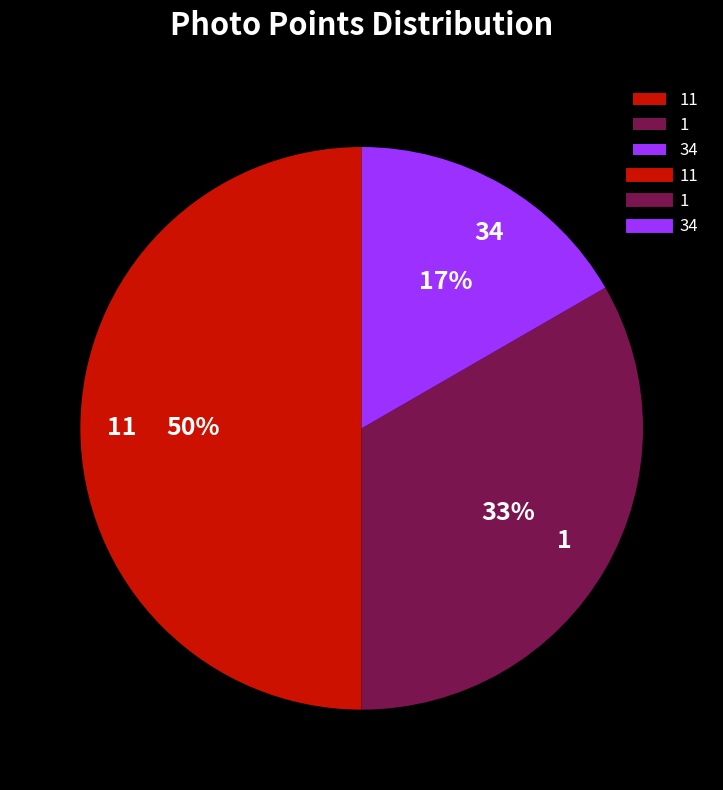

Is it true that 11 is 50% of the pie?

True